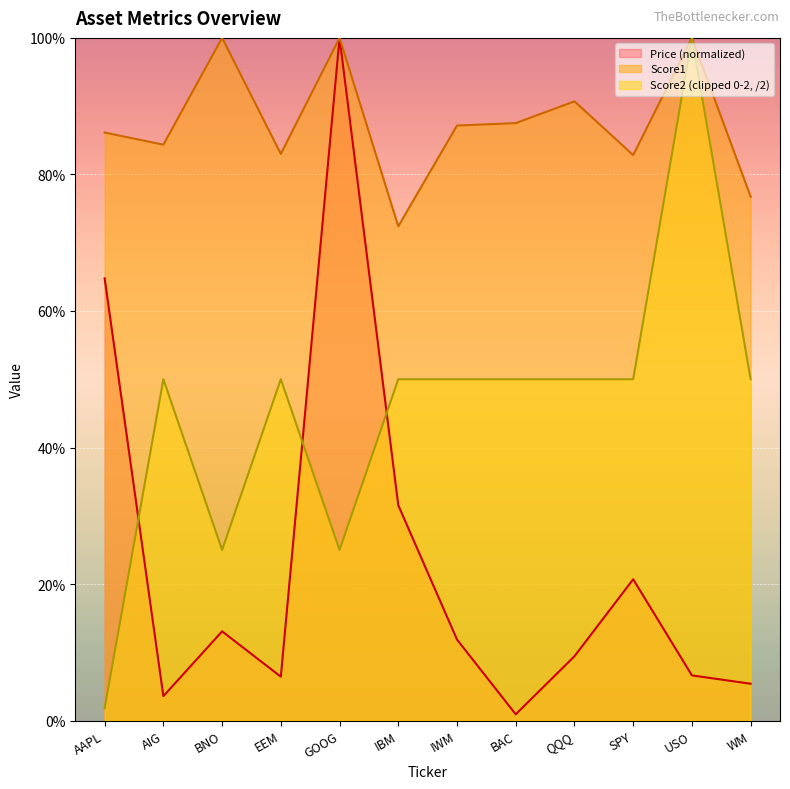

The value of Score1 at GOOG is 1.0. True or false?

True